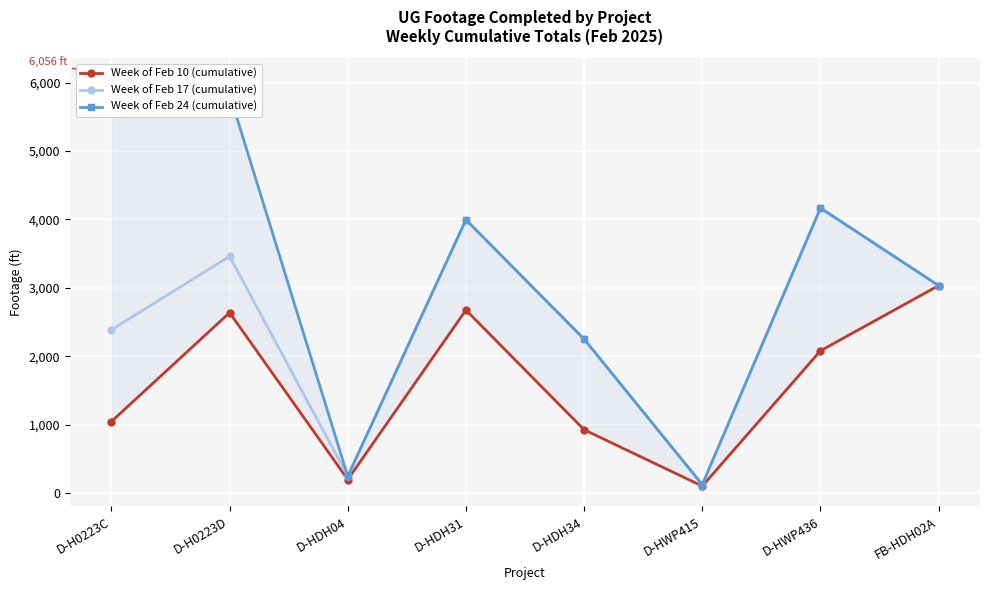

True or false: Week of Feb 10 (cumulative) and Week of Feb 24 (cumulative) intersect in this chart.

False